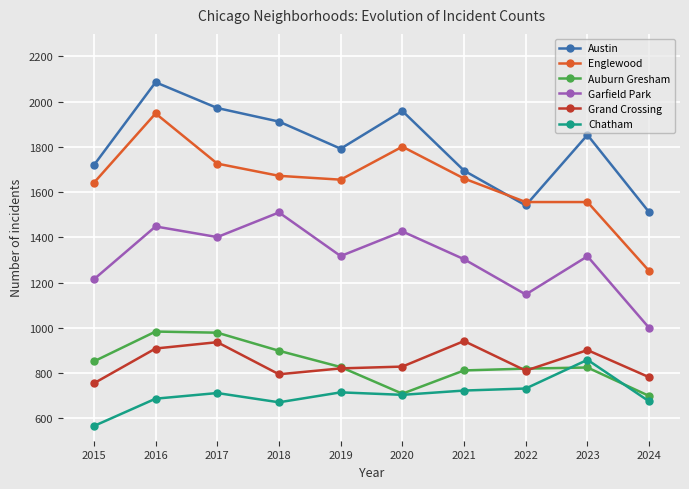

Read the Englewood value at 2021, to the nearest 10.

1660